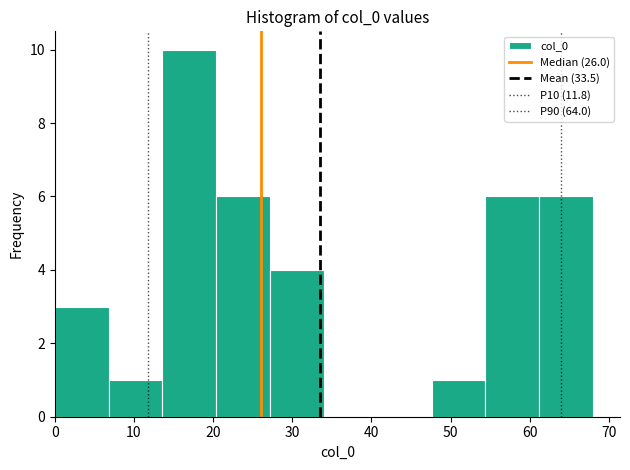

Reading left to right, transcribe this chart: for each bar, give the range it covers on the x-axis and its height. Neither the bar edges nor the heights are printed on the chart, so give them approximately, as read against the axes.

0.0 to 6.8: 3
6.8 to 13.6: 1
13.6 to 20.4: 10
20.4 to 27.2: 6
27.2 to 34.0: 4
34.0 to 40.8: 0
40.8 to 47.6: 0
47.6 to 54.4: 1
54.4 to 61.2: 6
61.2 to 68.0: 6